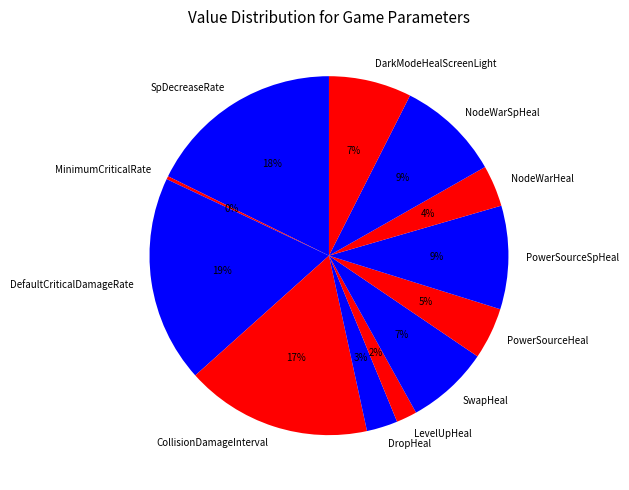

How many slices are in this pie chart?

12